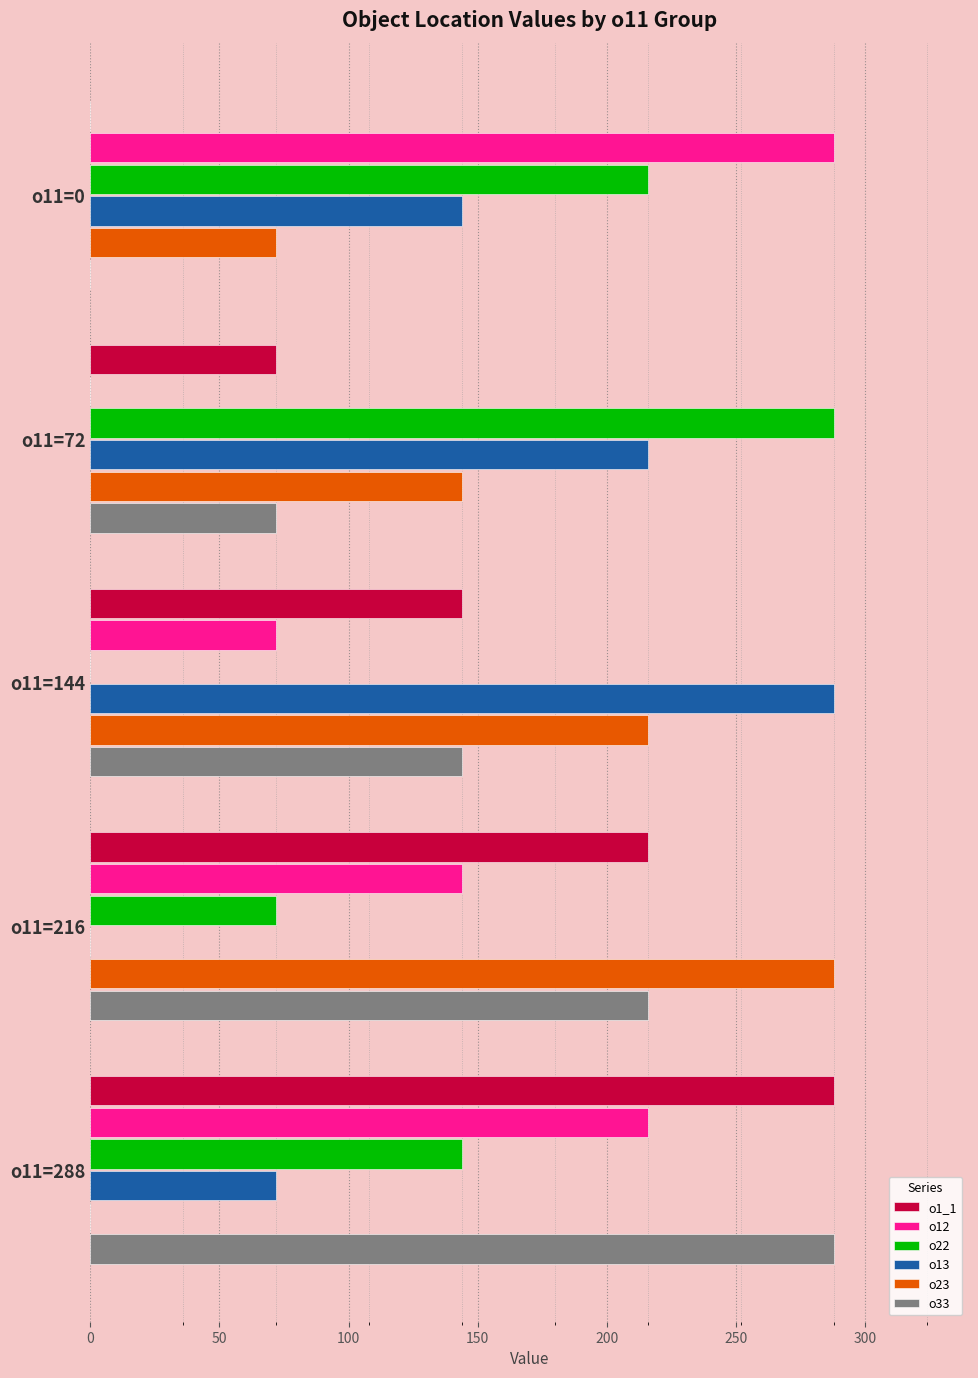

Between o11=72 and o11=144, which series saw the biggest shift?

o22